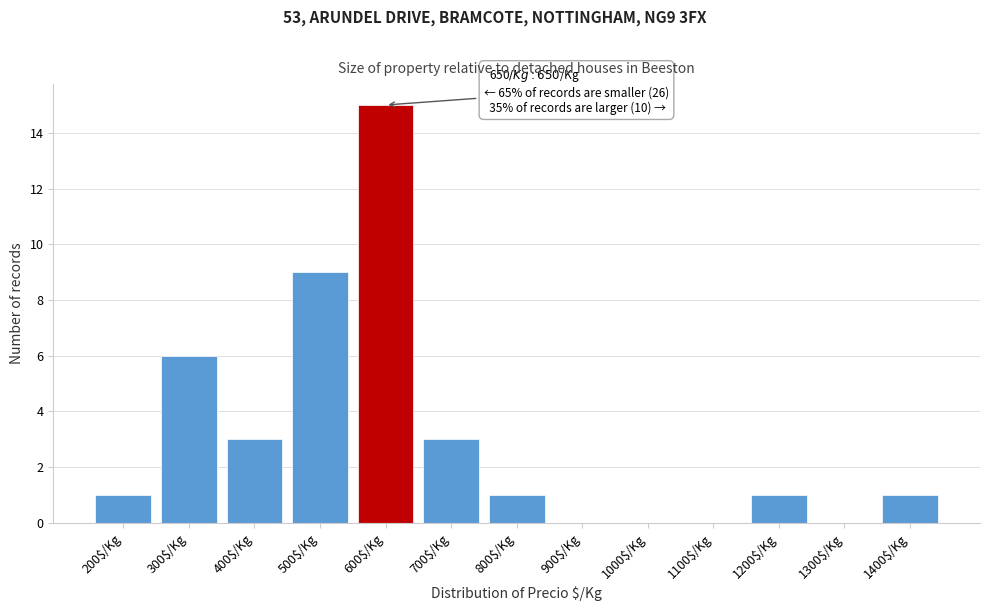

Is it true that the value at 1300$/Kg is 5?

False